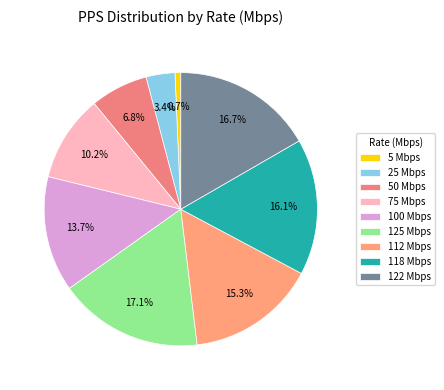

Count the number of slices in the pie.

9